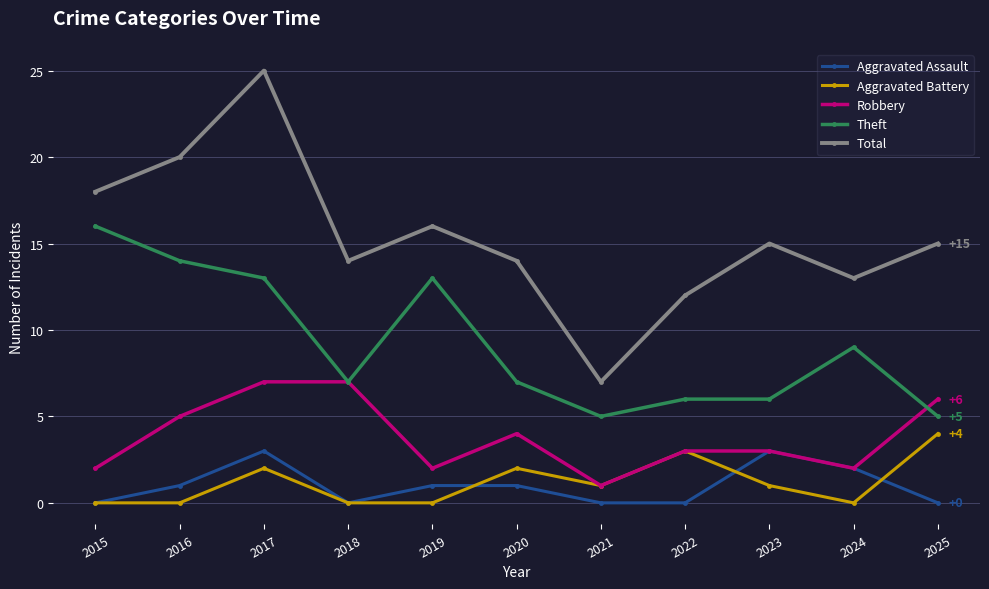

The value of Aggravated Battery at 2015 is -3. True or false?

False